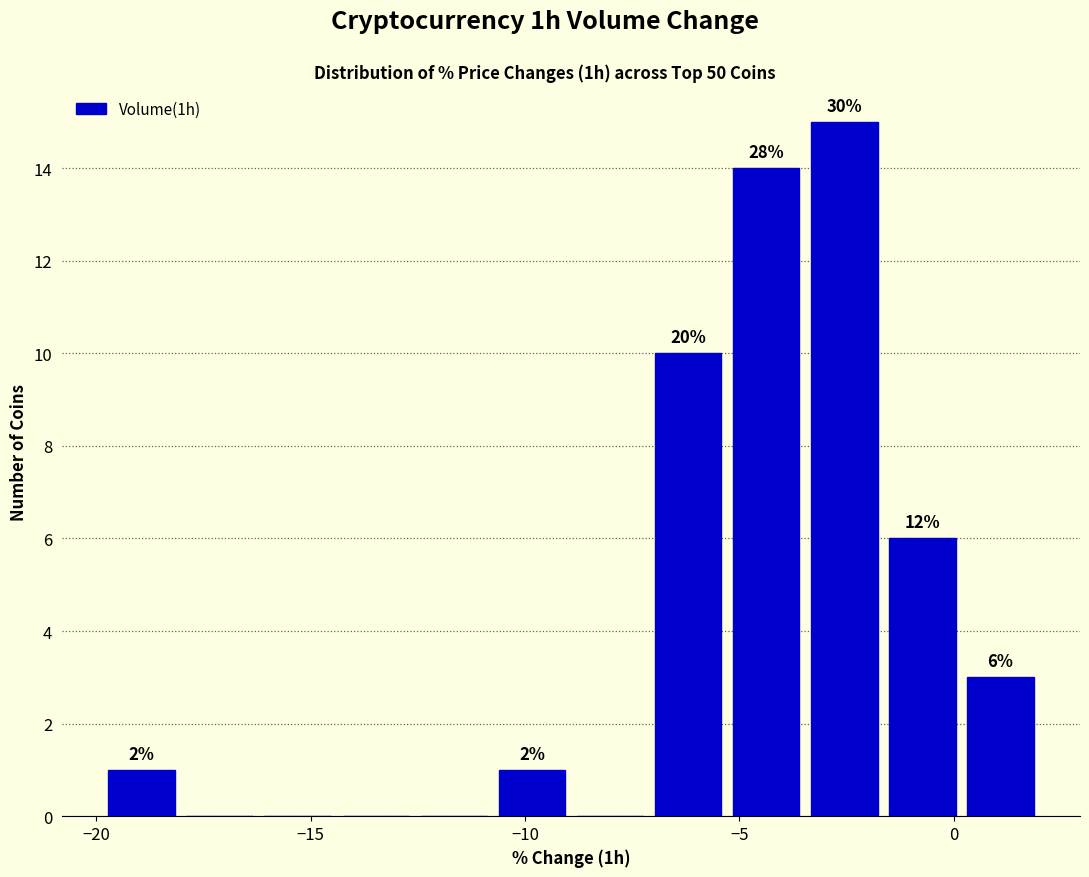

Read against the x-axis, roughly where is the centre of the tallest bar?

-2.5